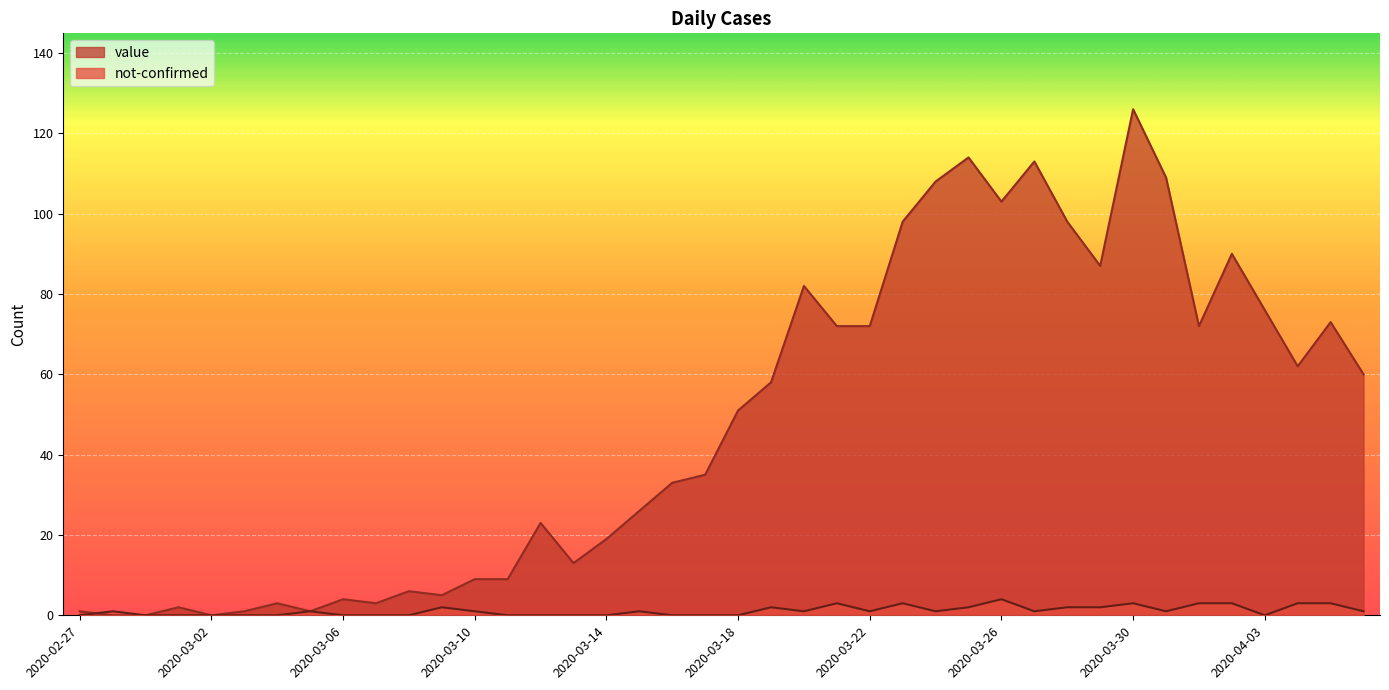

What position from the left is 2020-03-18?

21